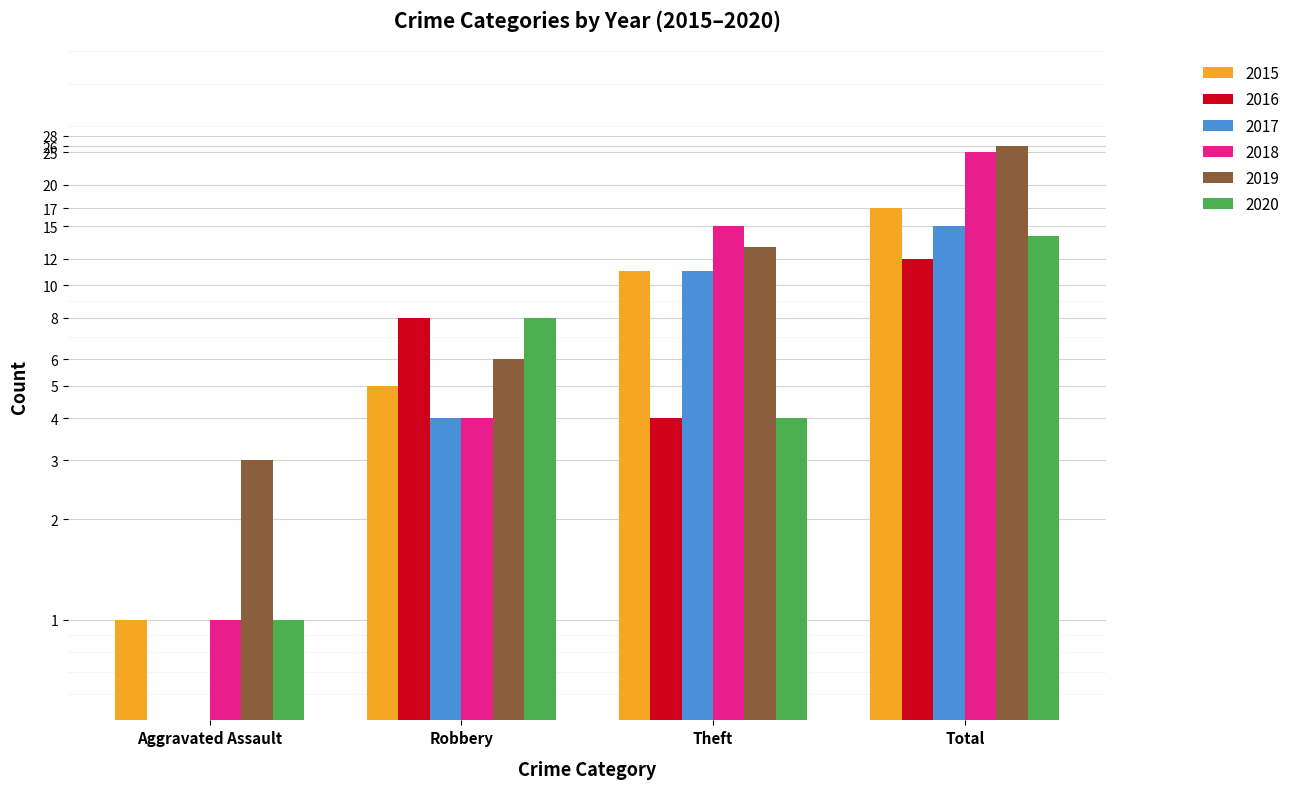

What is the spread (max minus min) of values at Aggravated Assault?

3